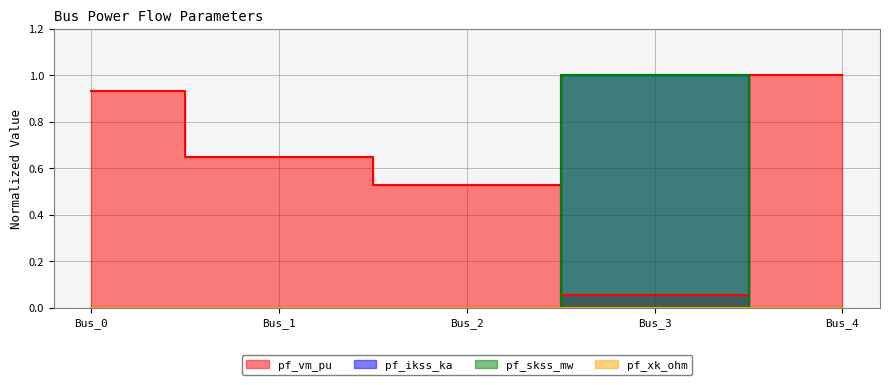

Which category has the highest value across all series?

Bus_4